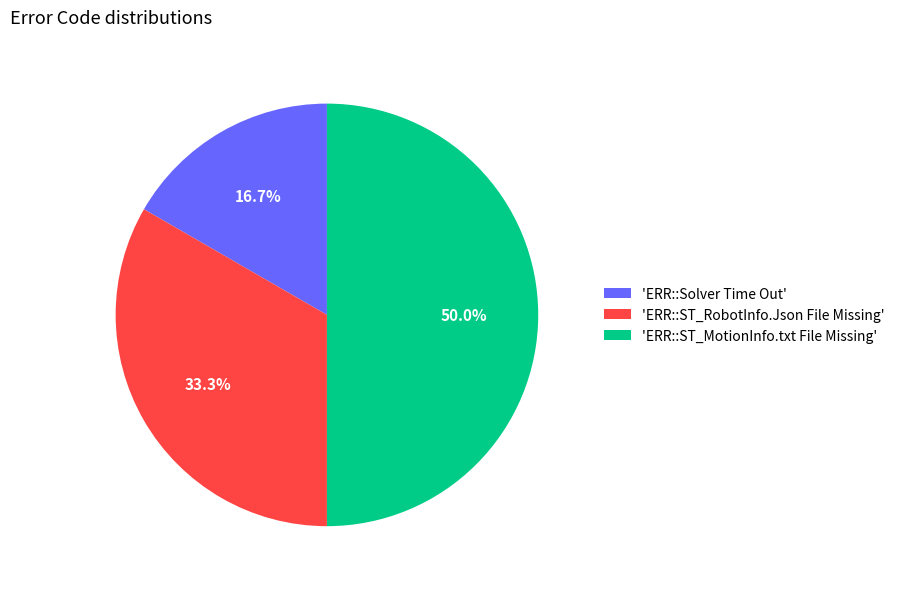

Rank the categories by value from lowest to highest.

'ERR::Solver Time Out', 'ERR::ST_RobotInfo.Json File Missing', 'ERR::ST_MotionInfo.txt File Missing'